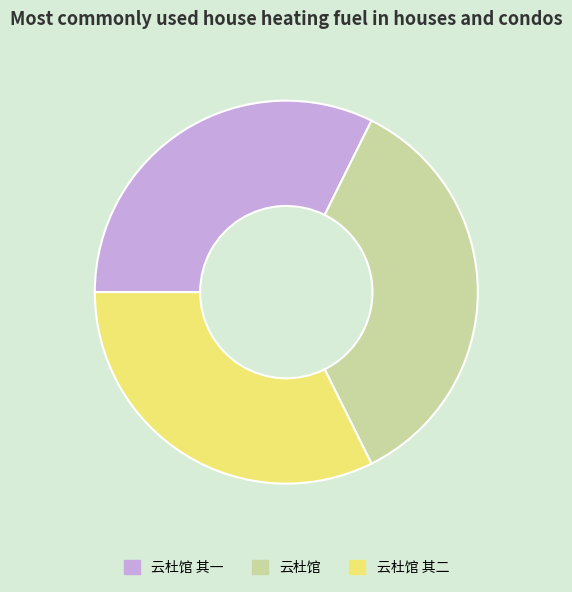

Which slice is the largest?

云杜馆